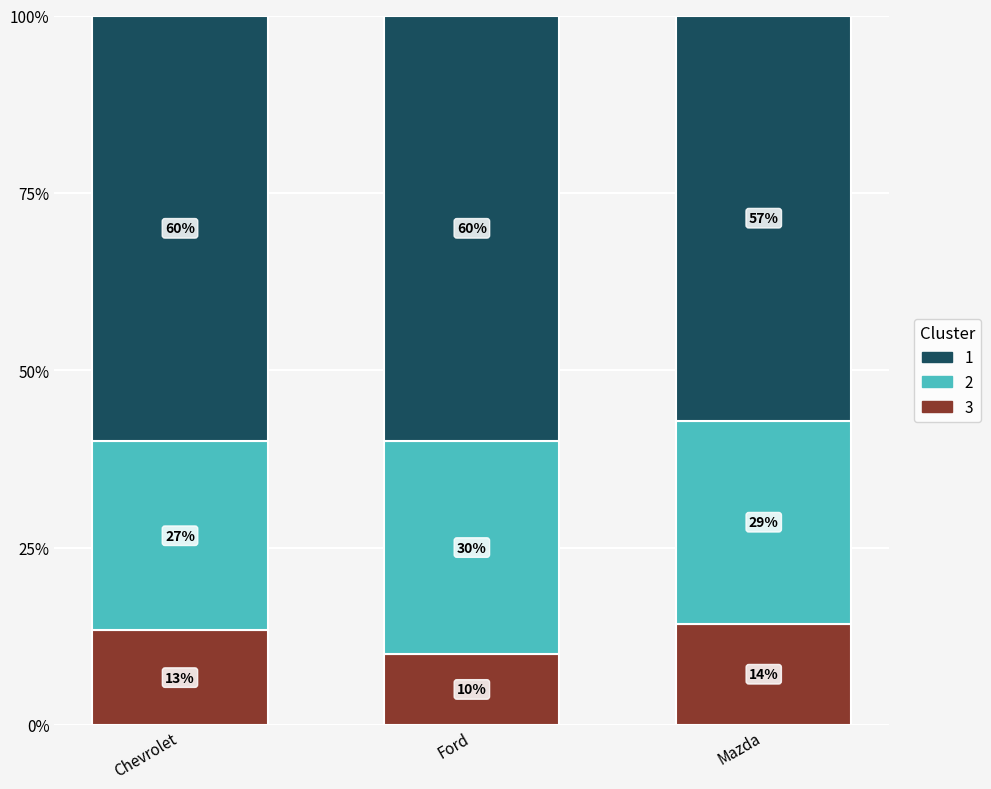

What is the total value across all series at Mazda?

100.0